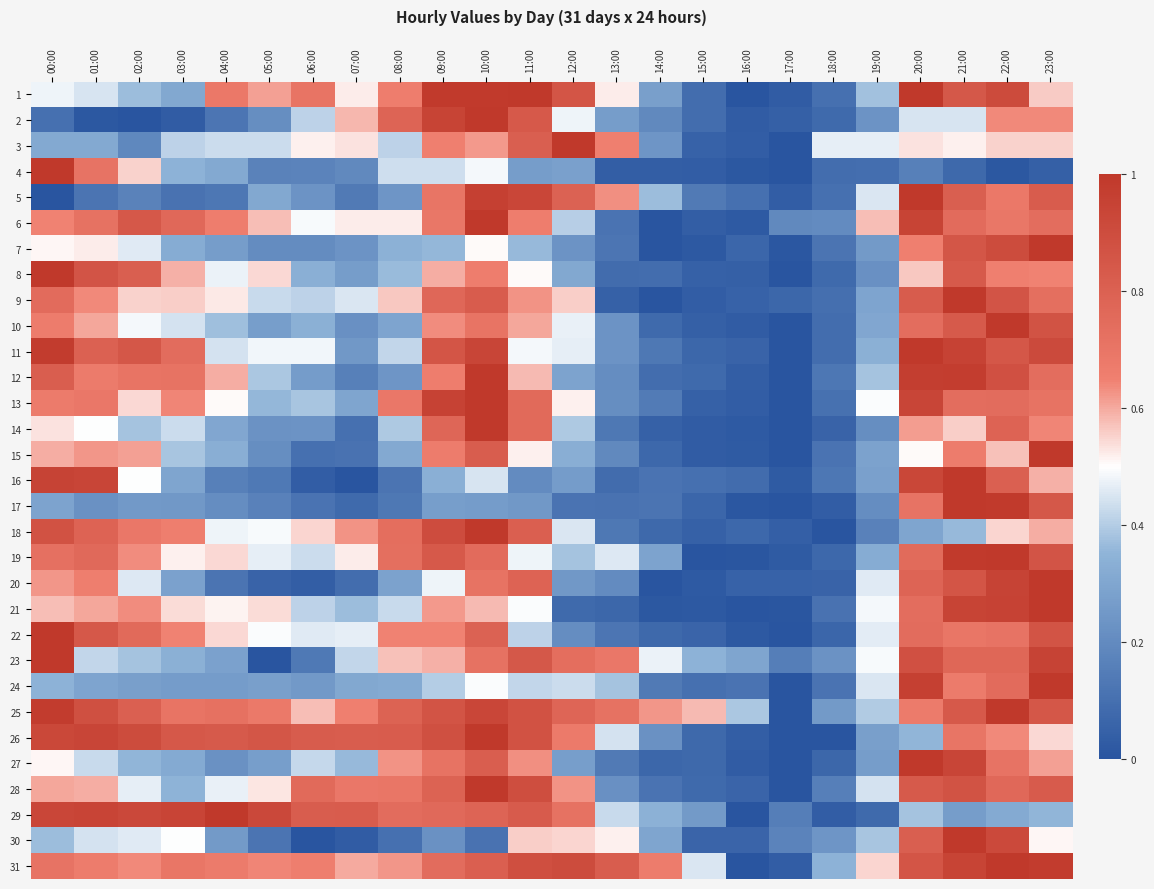

List the series in order of their peak value, lowest first.

3, 24, 1, 23, 5, 6, 30, 4, 11, 15, 25, 16, 13, 8, 31, 9, 20, 12, 2, 29, 28, 19, 14, 27, 7, 18, 17, 22, 26, 10, 21